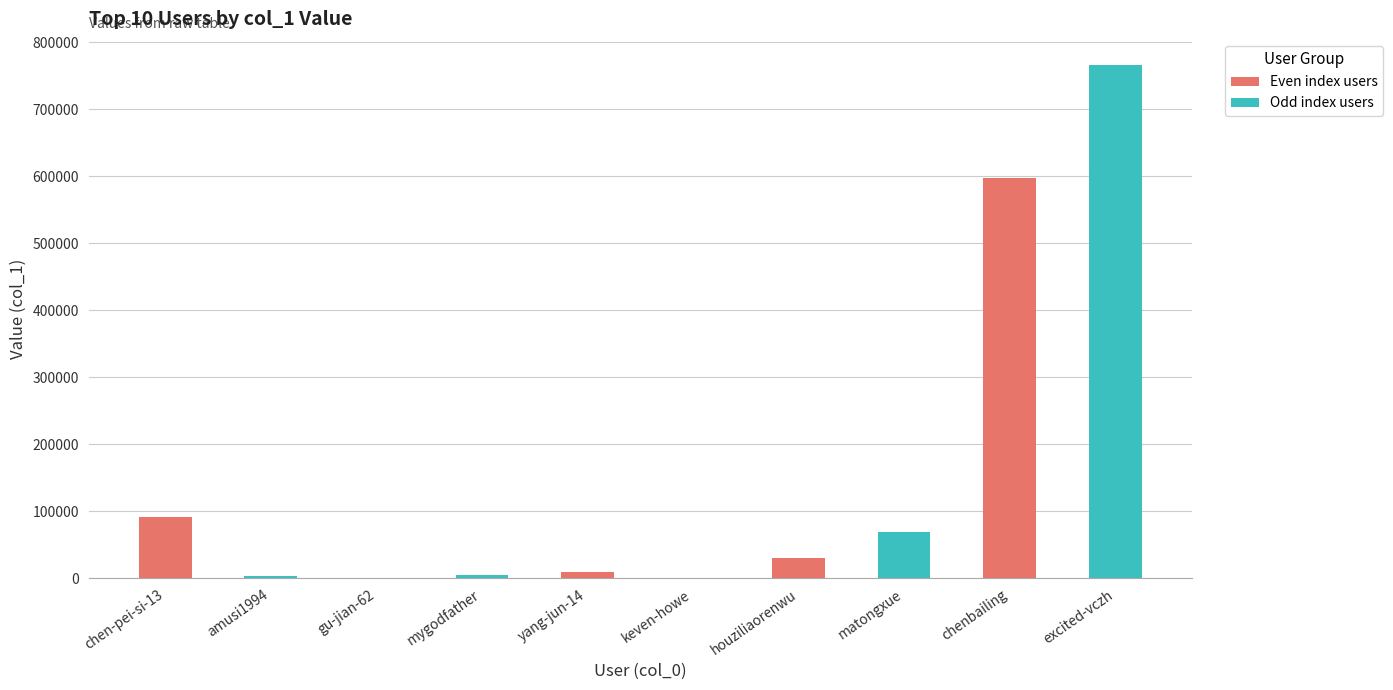

What is the sum of all values?

1575353